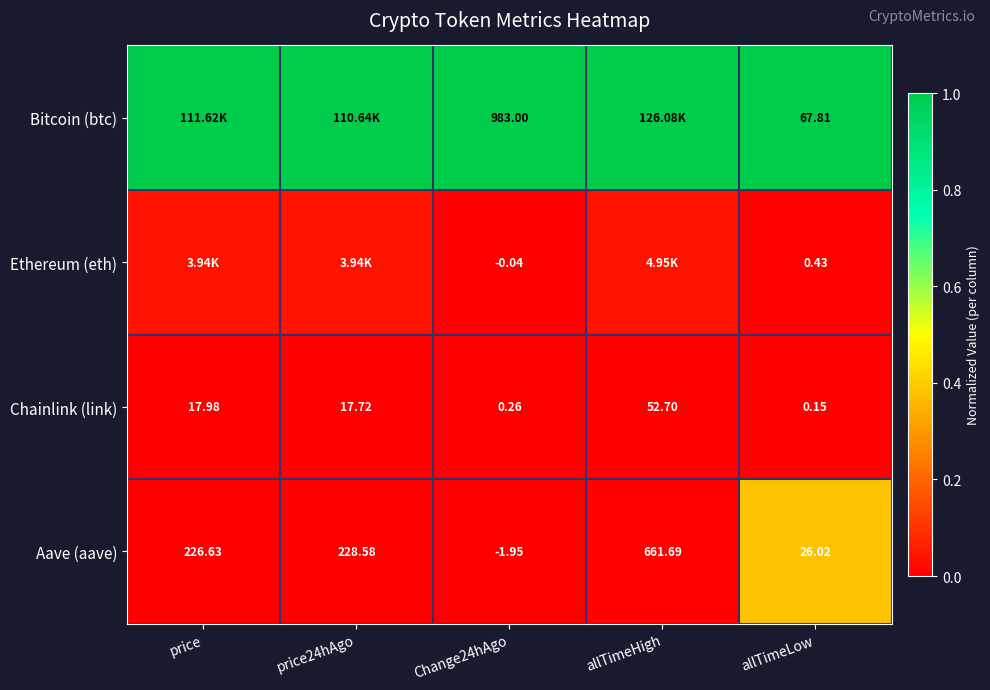

Where does the Chainlink (link) series first go above 17?

price